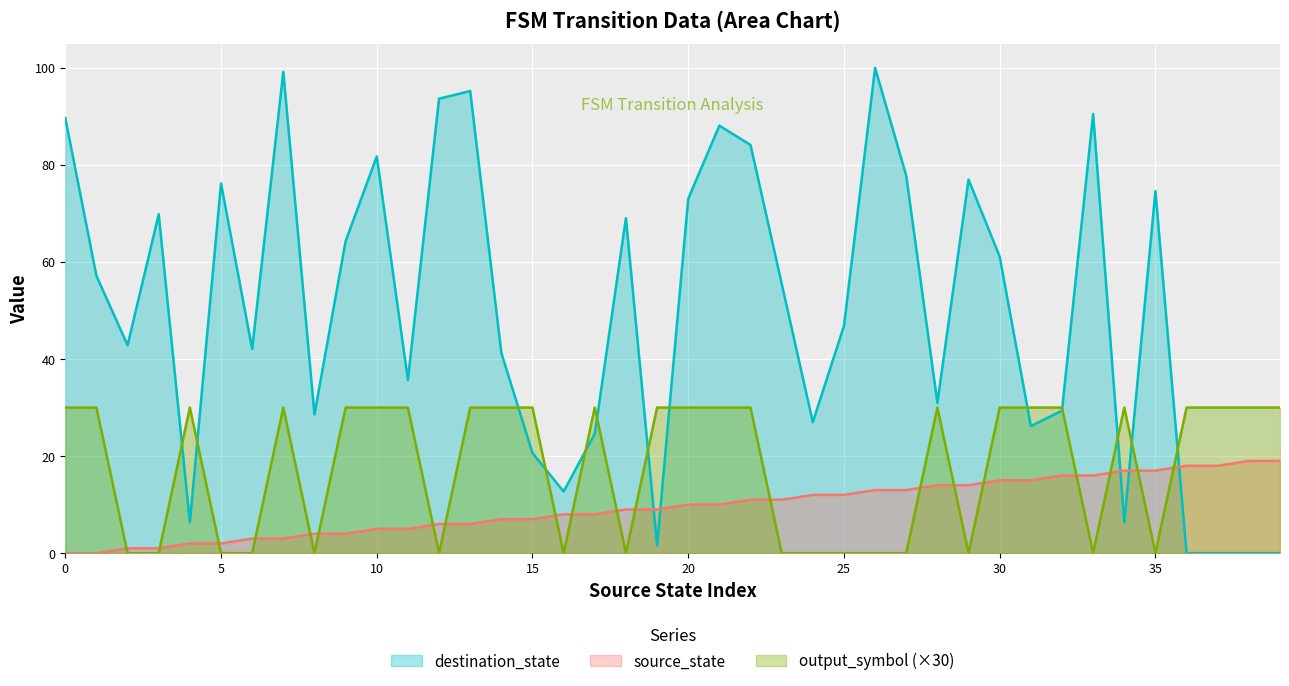

How many positive values does the output_symbol series have?

24